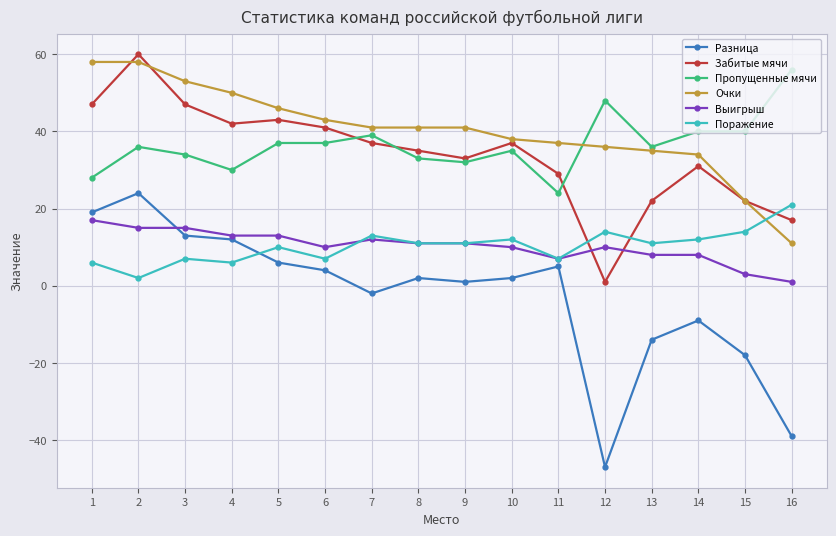

Is this an area chart (filled region under the line)?

No